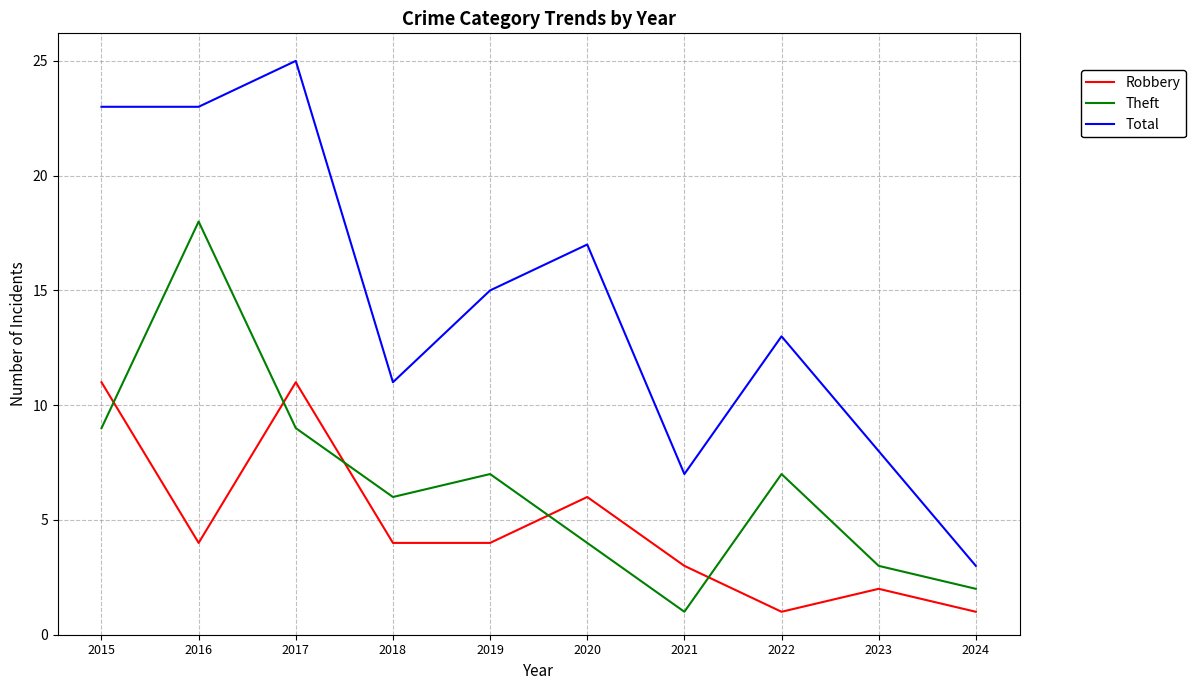

Where does the Total series first go above 15?

2015